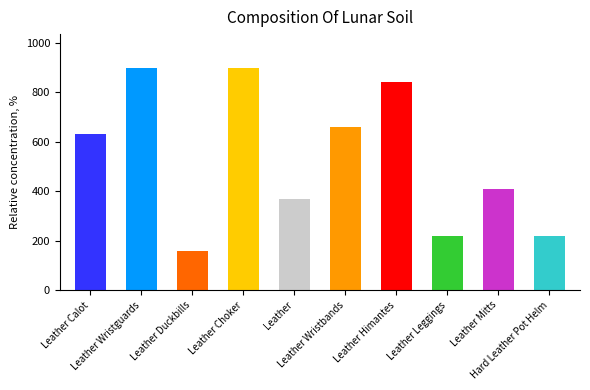

What is the smallest value displayed?

160